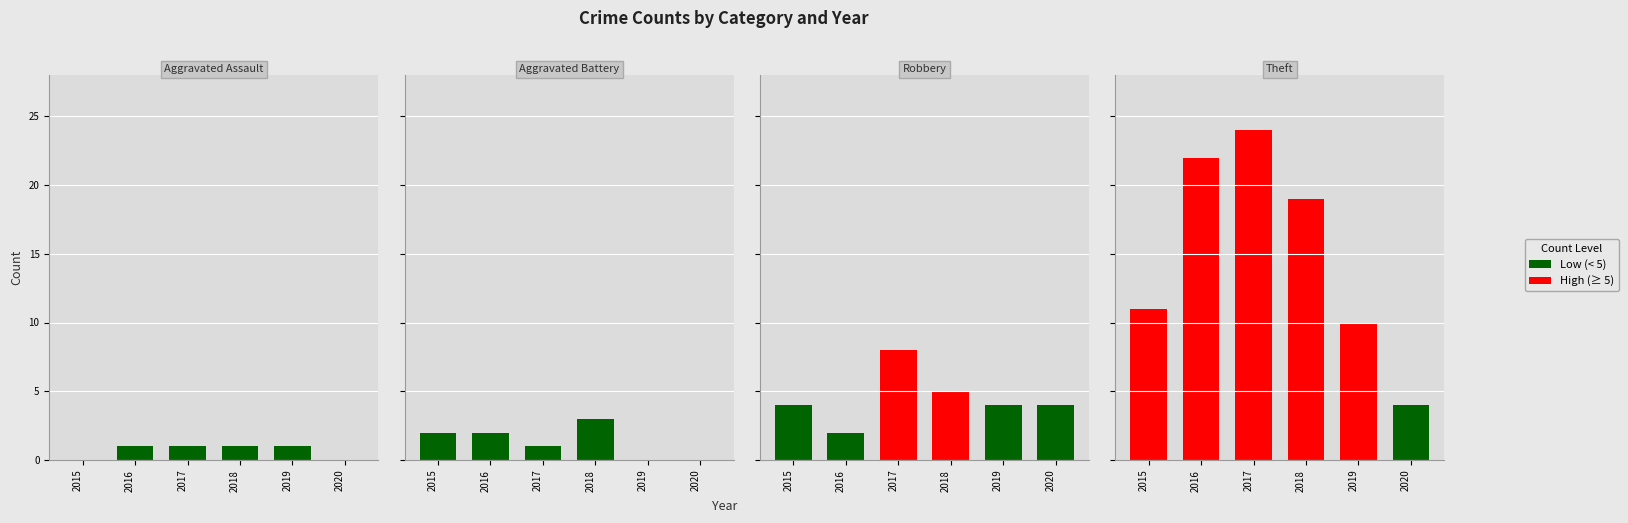

The Aggravated Battery series shows 1 at 2020. True or false?

False